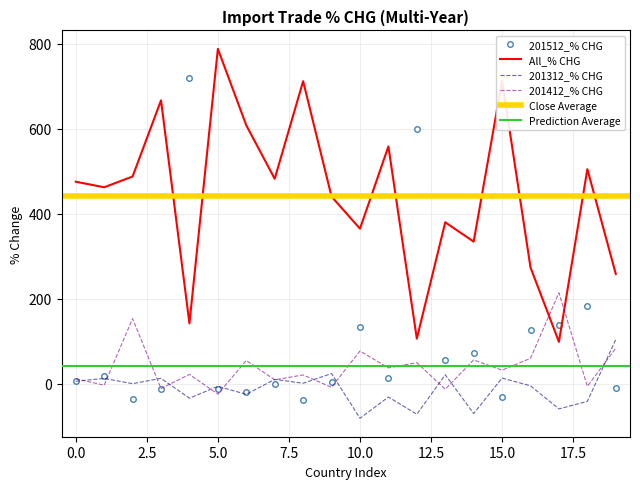

Rank the series by their maximum value, from lowest to highest.

201312_% CHG, 201412_% CHG, 201512_% CHG, All_% CHG